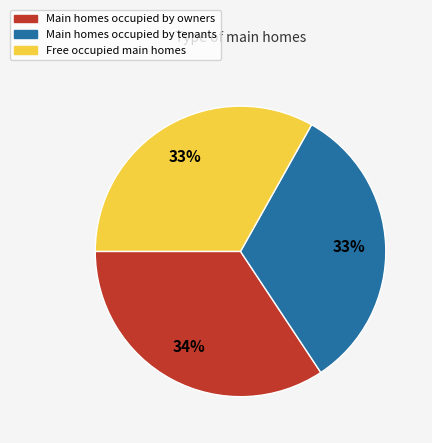

To the nearest percent, what is the average slice percentage?

33%